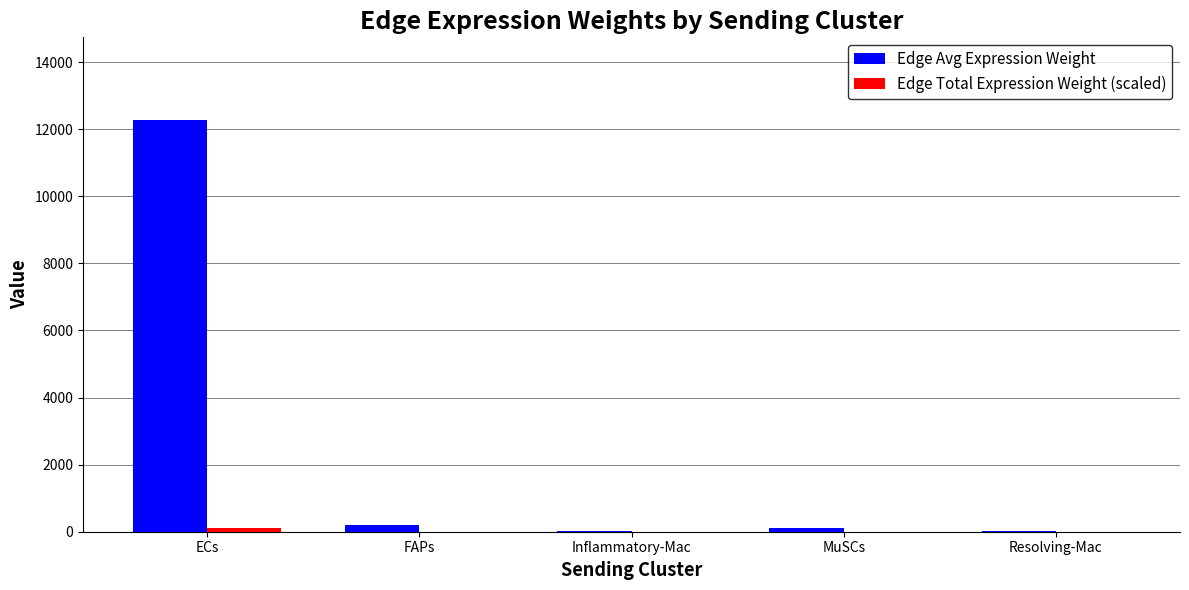

How many groups of bars are there?

5